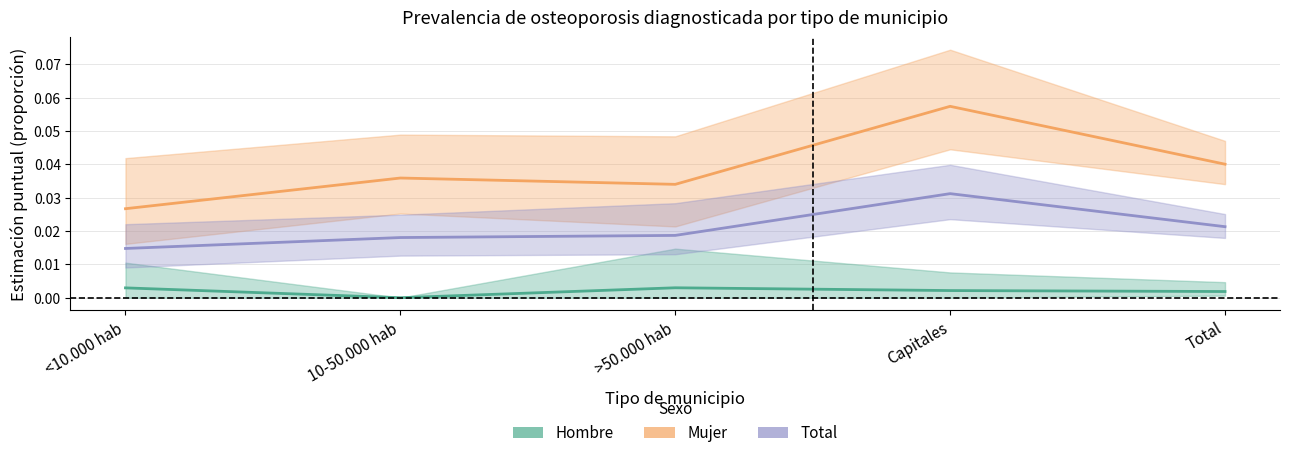

True or false: Mujer and Hombre intersect in this chart.

False